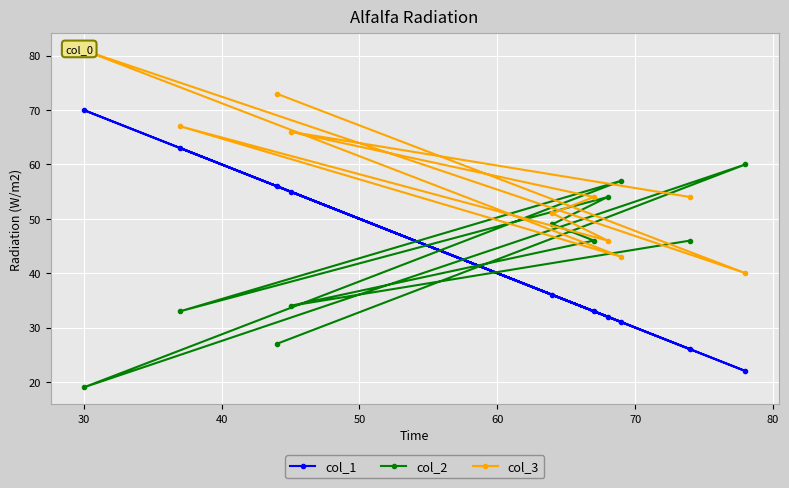

How many lines are shown in the chart?

3